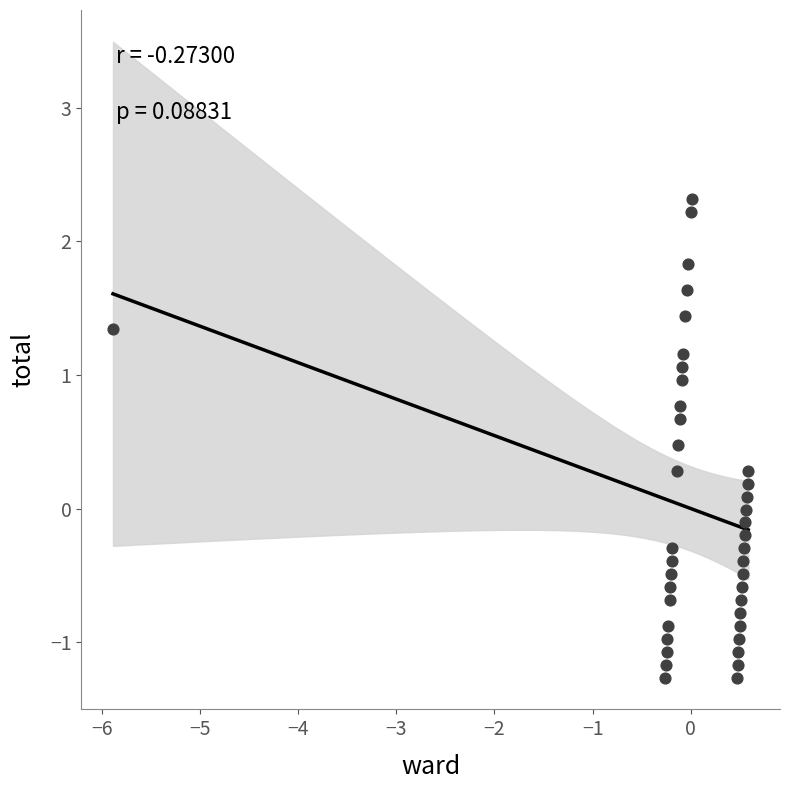

What is the range of X values (max minus min)?

6.5